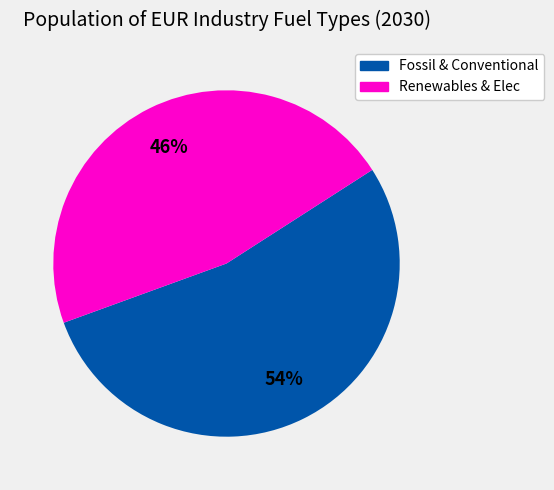

Do Fossil & Conventional and Renewables & Elec together represent more than half of the pie?

Yes